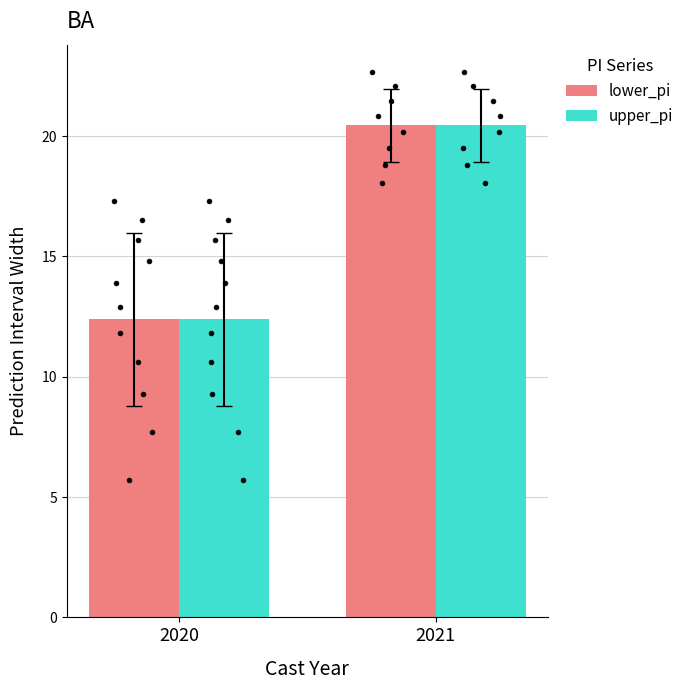

Is the value of lower_pi at 2021 greater than the value of upper_pi at 2020?

Yes